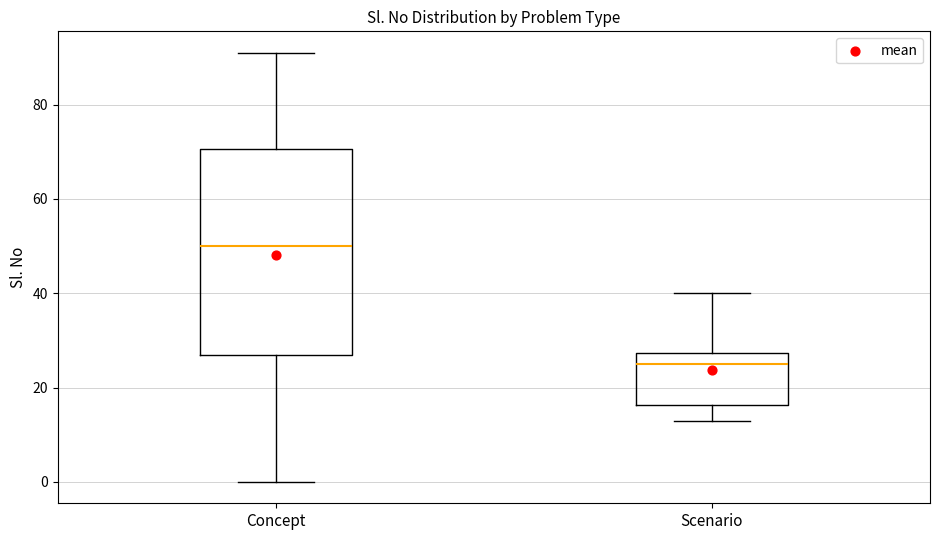

Reading left to right, read every box against the y-axis: the position of its median line, the range the box covers, and the ends of its whiskers. The values are not printed on the chart, so give them approximately, as read against the axis.

Concept: median 50, box 28 to 70, whiskers 0 to 92
Scenario: median 26, box 16 to 28, whiskers 14 to 40